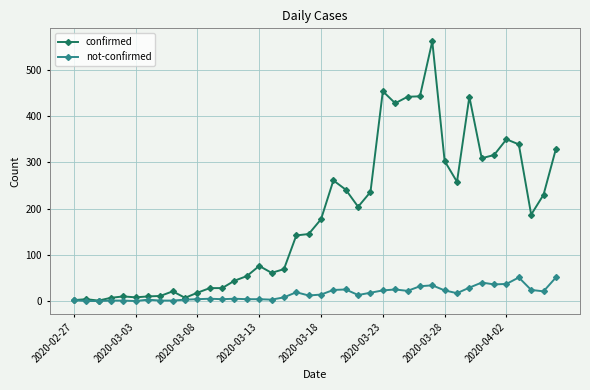

Rank the series by their average value, from highest to lowest.

confirmed, not-confirmed